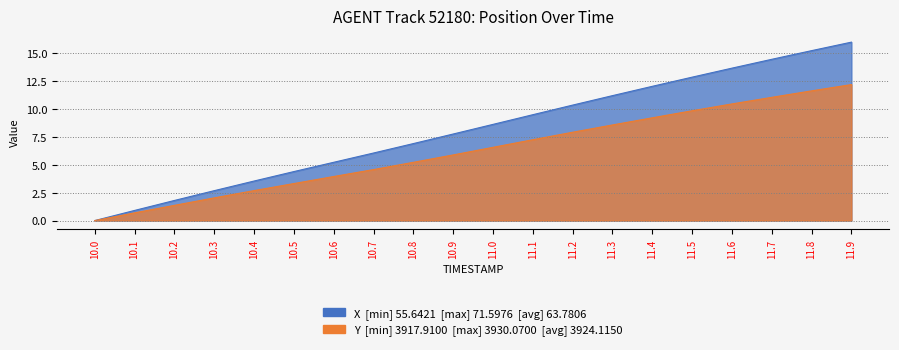

What is the greatest value displayed?

16.0